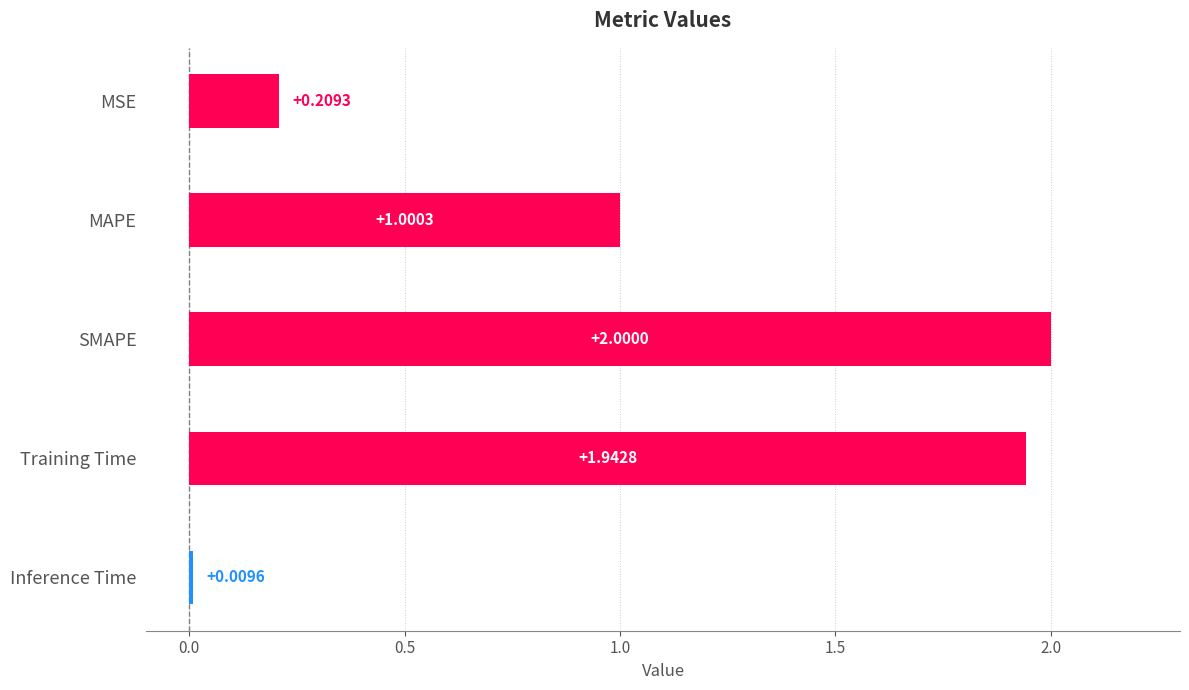

What is the change in value from MSE to Inference Time?

-0.2